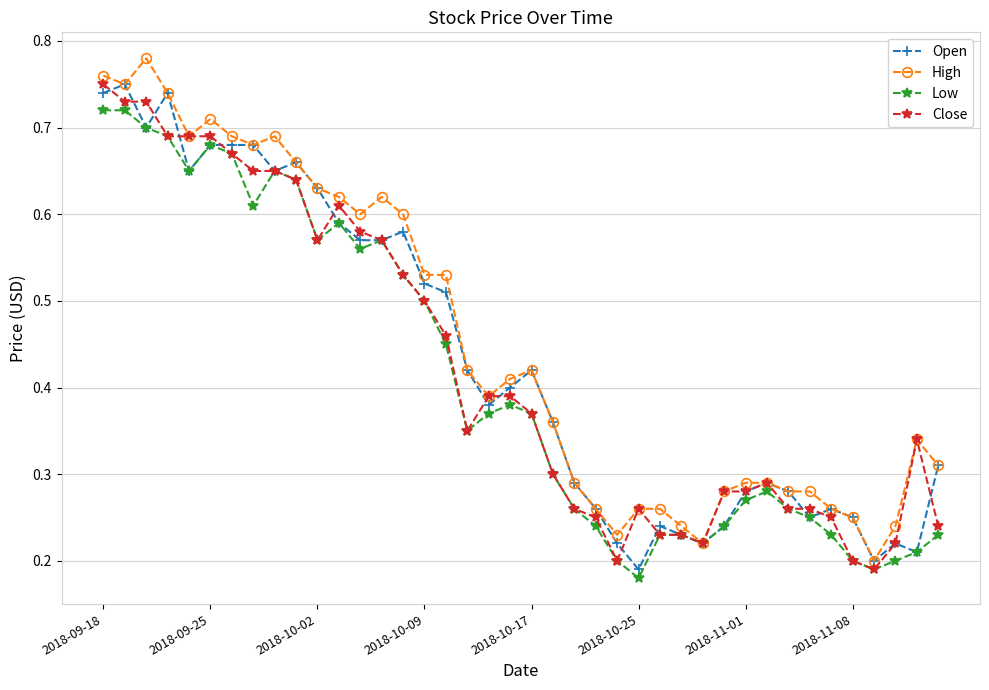

How many Low values are between 0 and 1?

40